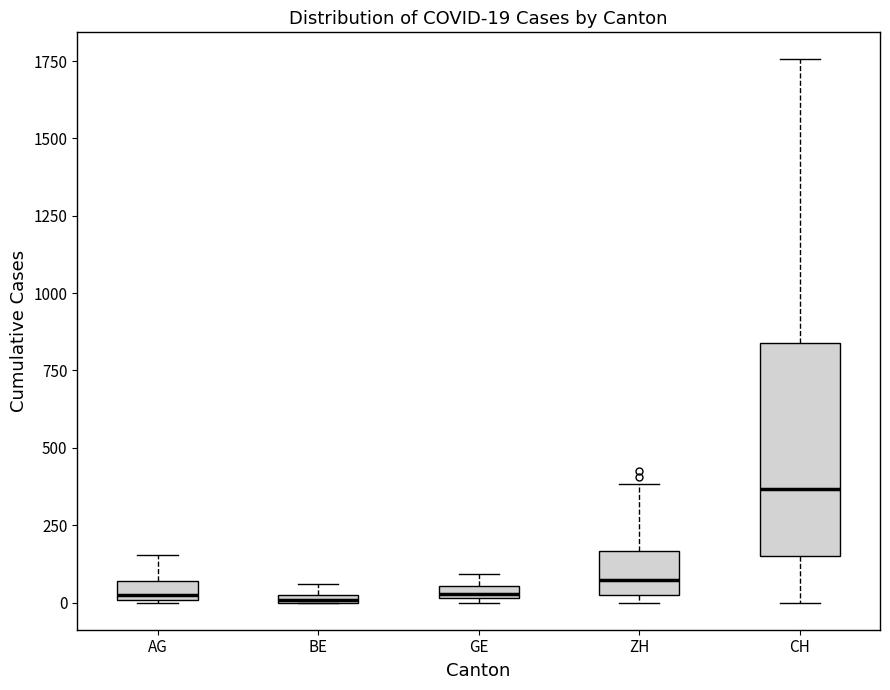

Which box has the highest median line?

CH